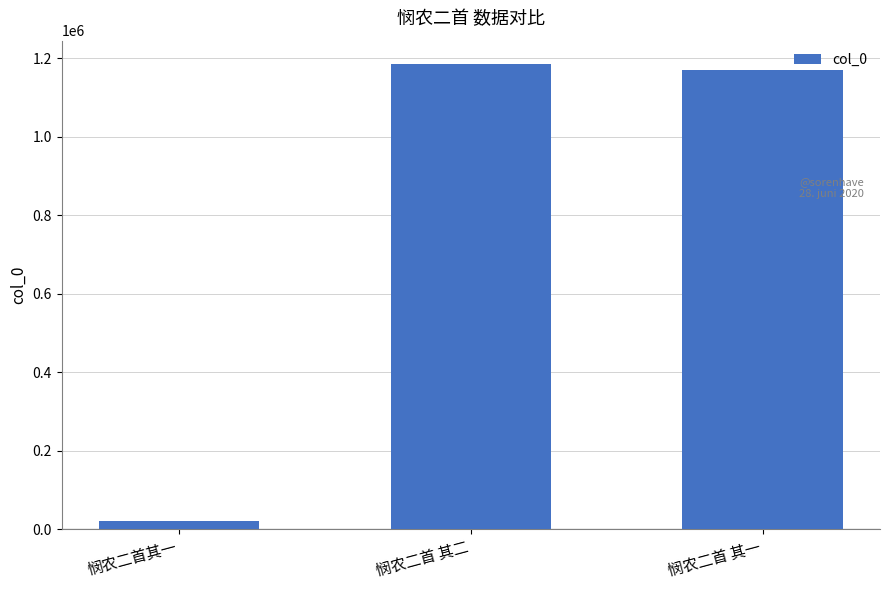

What is the maximum value shown in the chart?

1185407